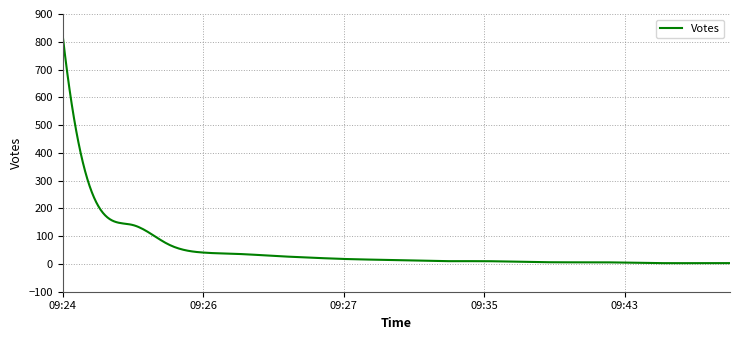

What is the difference between the maximum and minimum values?

817.2